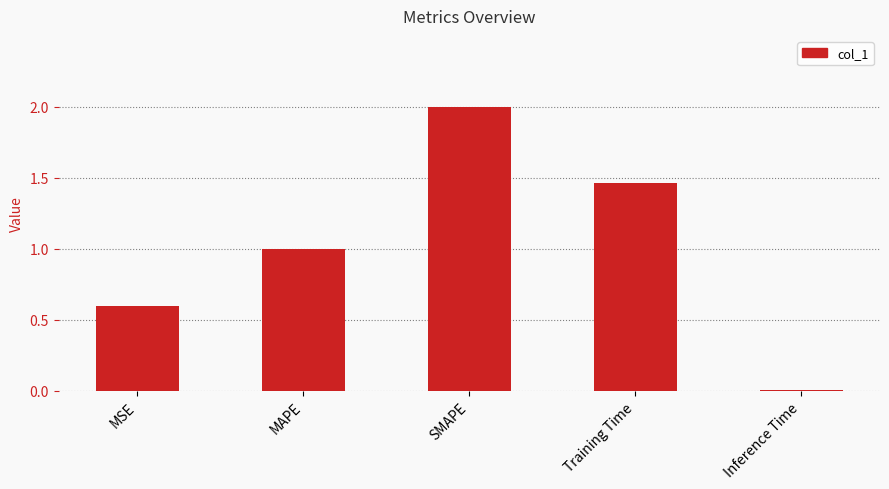

List the labels in order of value, smallest first.

Inference Time, MSE, MAPE, Training Time, SMAPE